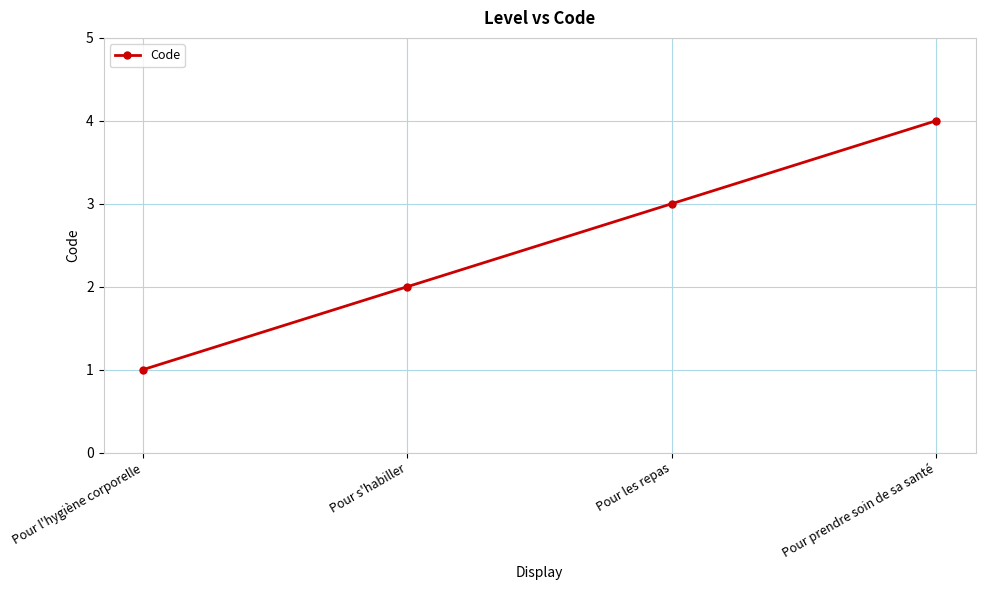

Approximately how many times larger is the value at Pour s'habiller compared to Pour prendre soin de sa santé?

0.5